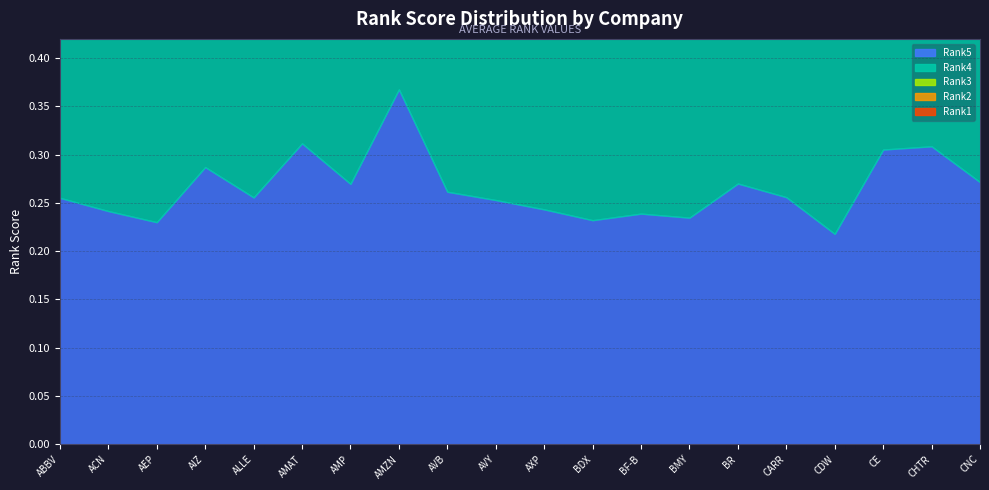

How many lines are shown in the chart?

5